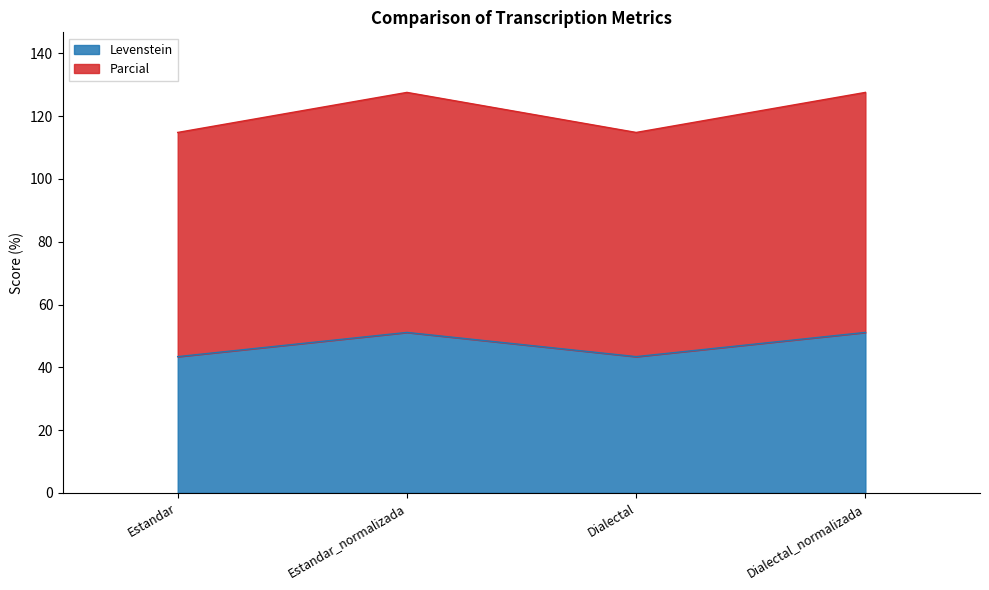

Is it true that Levenstein equals 43.4 at Dialectal?

True